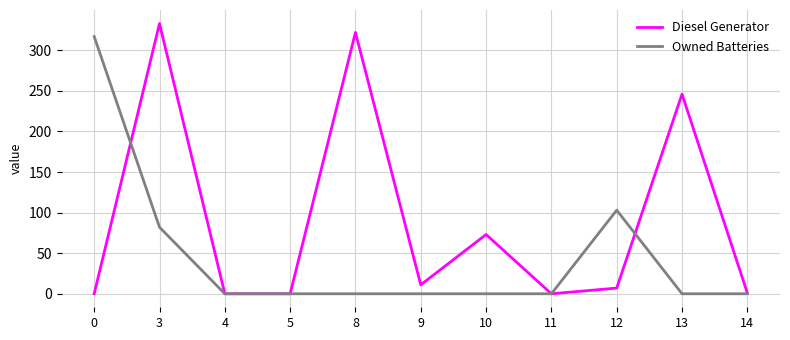

What is the highest value of the Diesel Generator series?

333